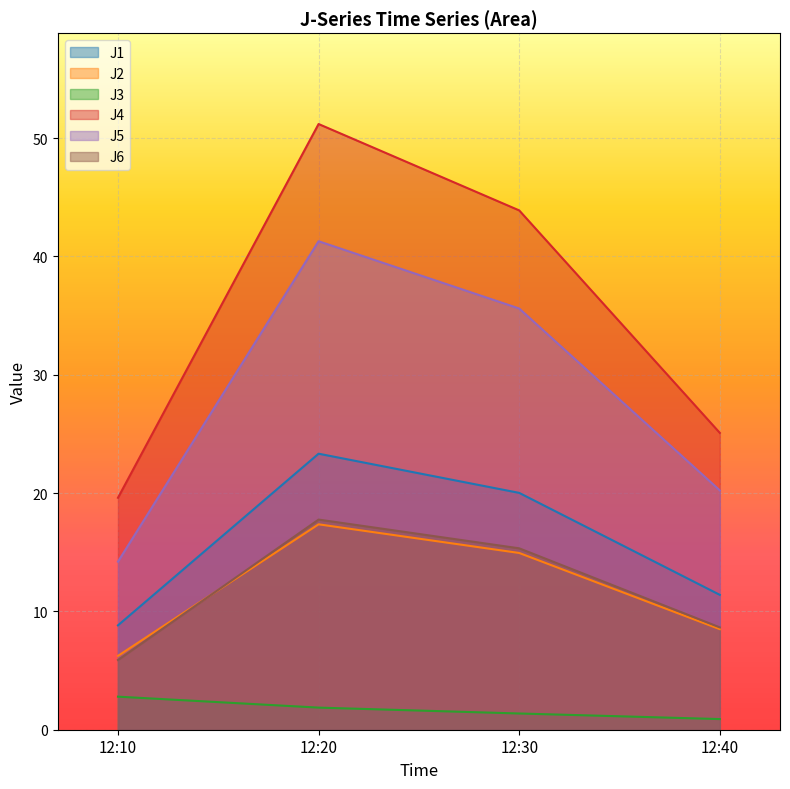

Reading left to right, list all the values displayed in this chart.

J1: 8.8	23.3	20.0	11.4
J2: 6.2	17.4	14.9	8.5
J3: 2.8	1.9	1.4	0.9
J4: 19.6	51.2	43.9	25.1
J5: 14.2	41.3	35.6	20.2
J6: 5.9	17.8	15.3	8.7